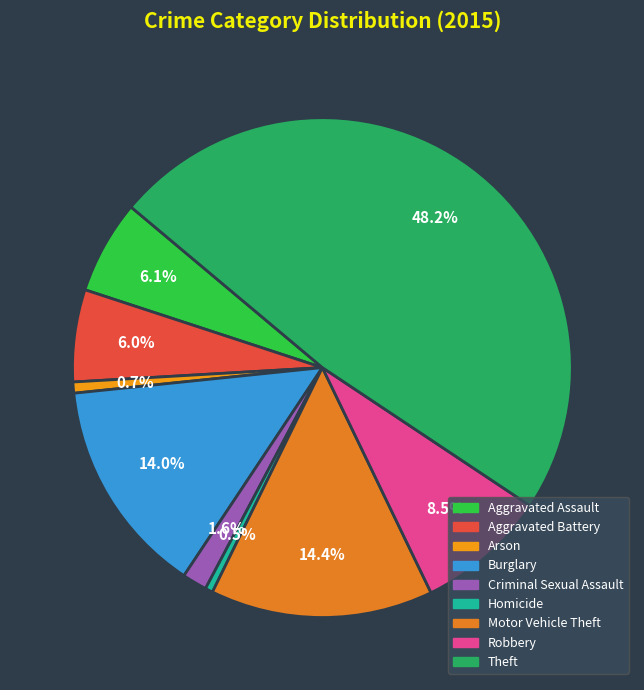

Is it true that Aggravated Assault is 1% of the pie?

False